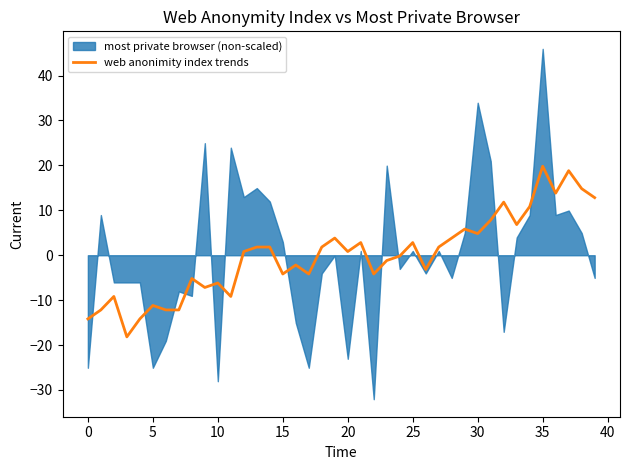

What is the highest value of the web anonimity index trends series?

19.8